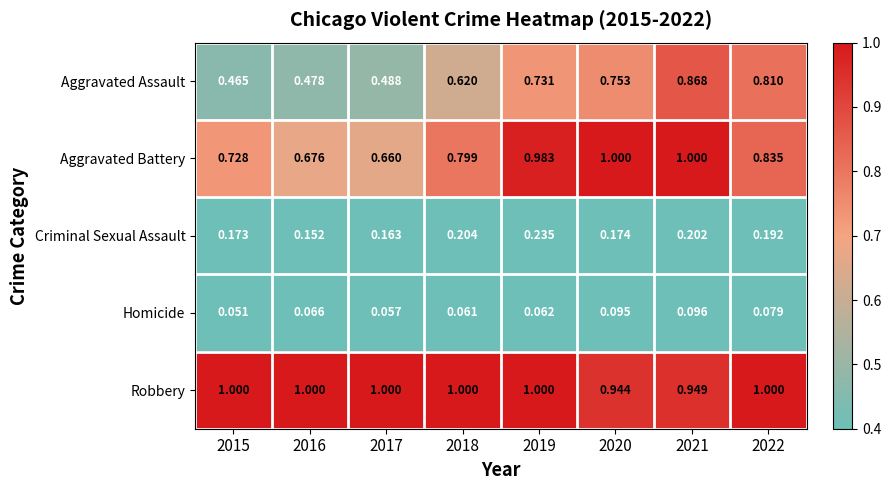

Rank the series at 2022 from highest to lowest value.

Robbery, Aggravated Battery, Aggravated Assault, Criminal Sexual Assault, Homicide